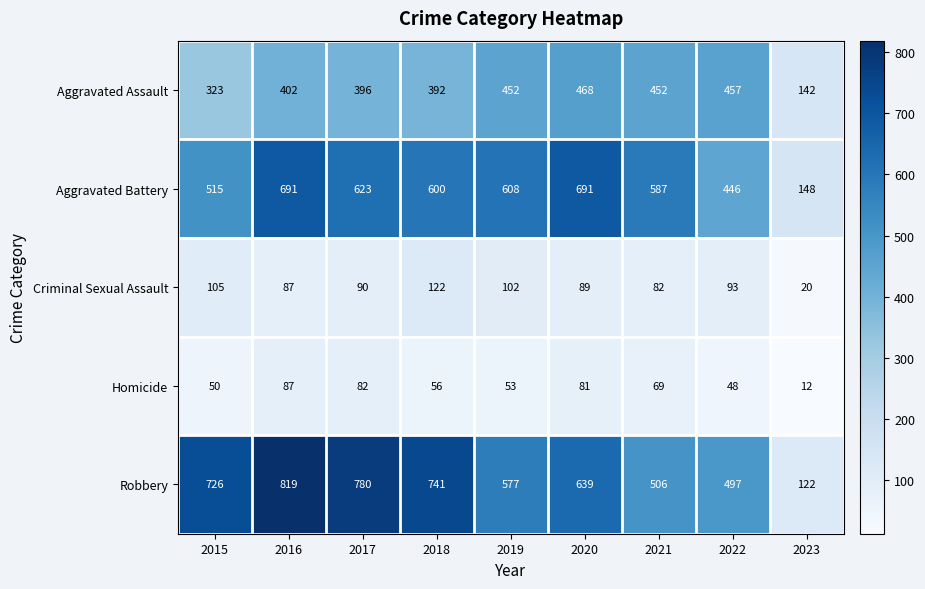

At which category is the sum across all series the highest?

2016